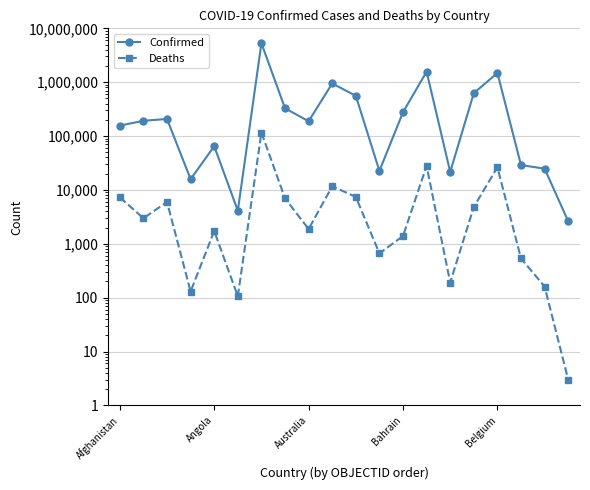

How many categories are shown in the chart?

20